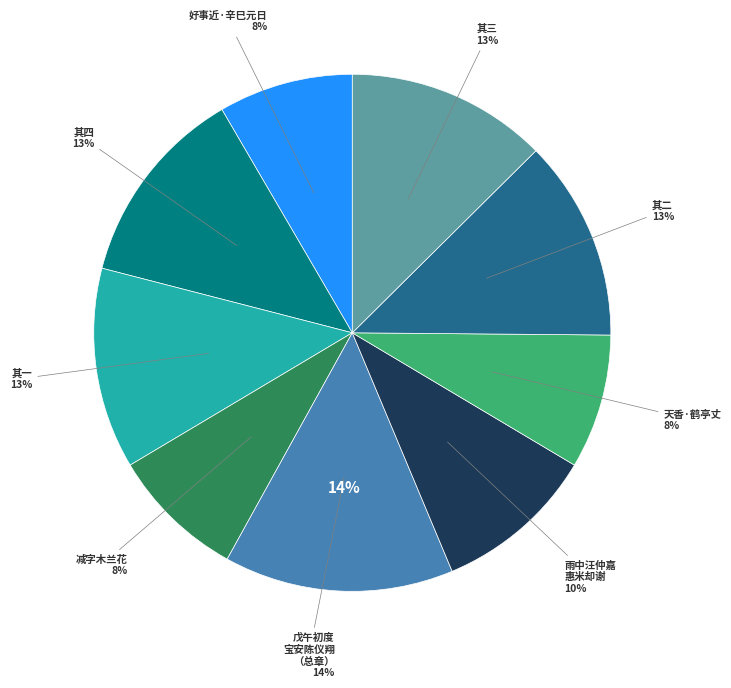

Which slice is the largest?

戊午初度宝安陈仪翔邓玄度观察以诗见寿用来韵附使却谢凡四章